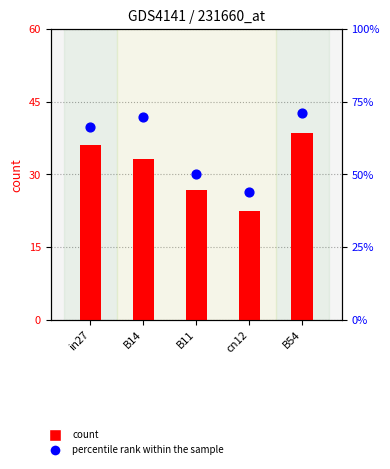

Is the value of count at B14 greater than the value of percentile rank within the sample at in27?

No